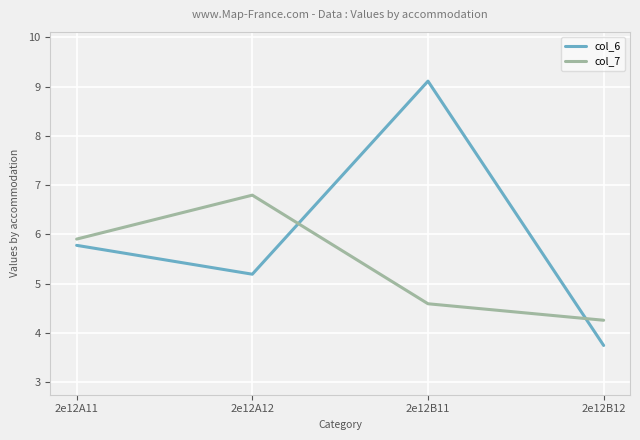

The value of col_6 at 2e12A11 is 5.8. True or false?

True